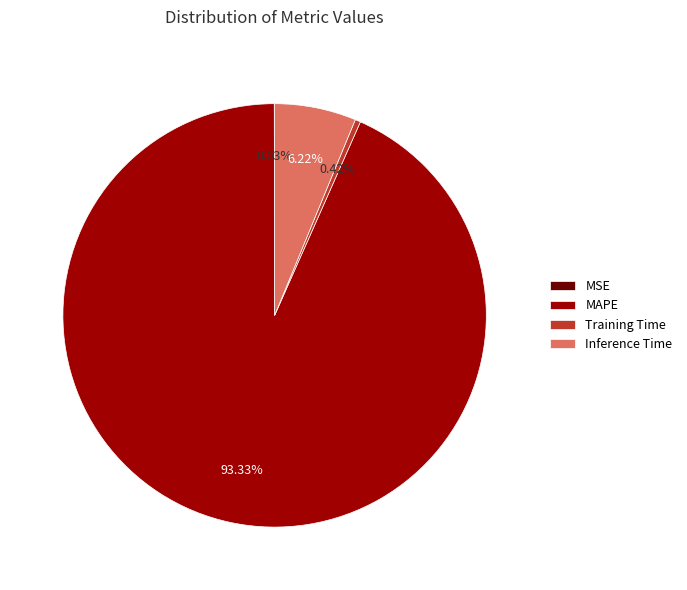

Do Inference Time and MAPE together represent more than half of the pie?

Yes